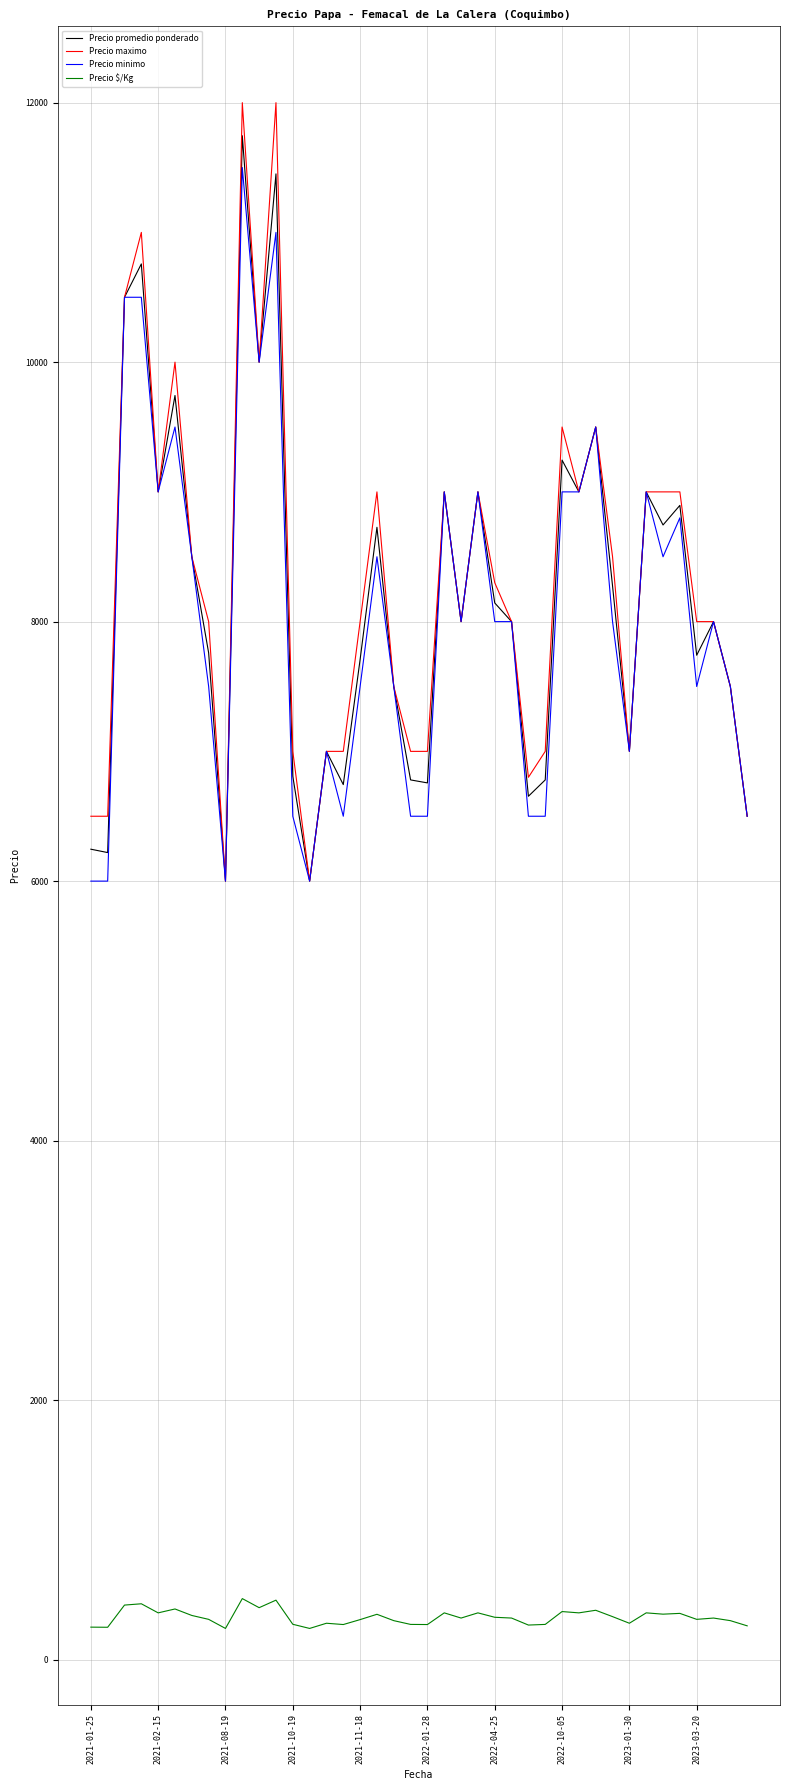

What is the minimum value for Precio minimo?

6000